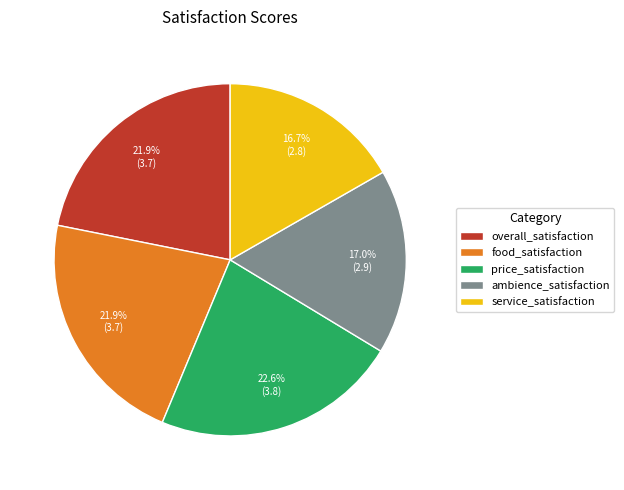

To the nearest percent, what percentage of the pie is ambience_satisfaction?

17%